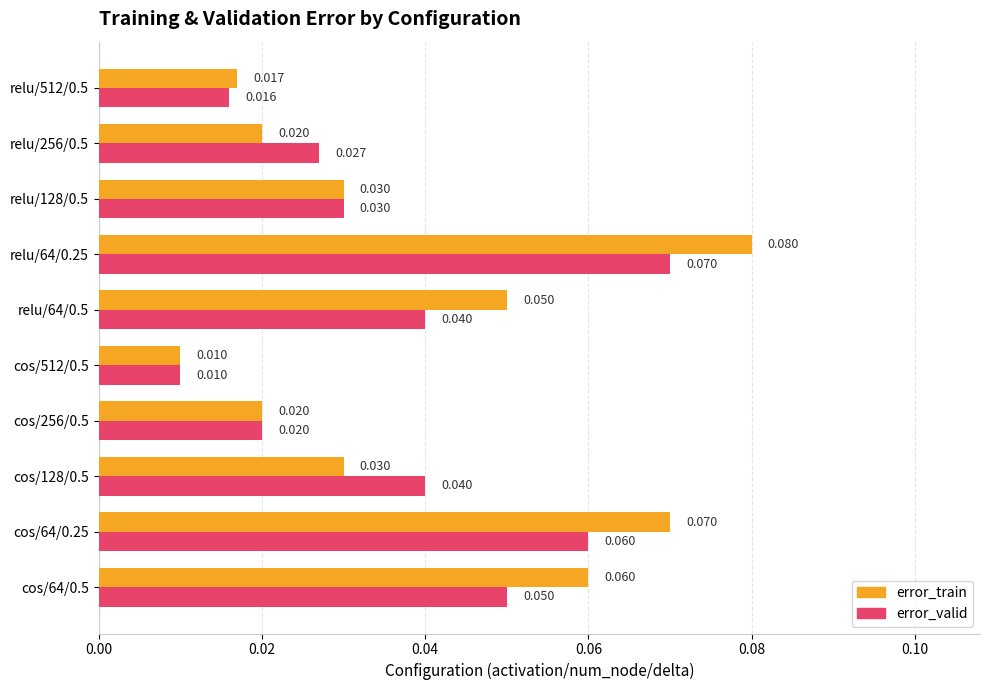

Between cos/512/0.5 and relu/64/0.25, which series saw the biggest shift?

error_train